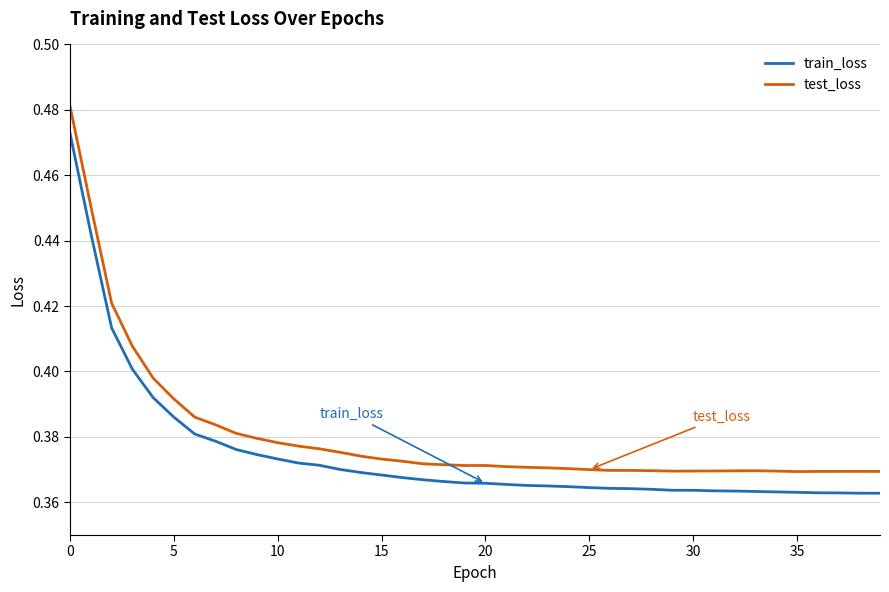

At how many categories does at least one series exceed 0?

40